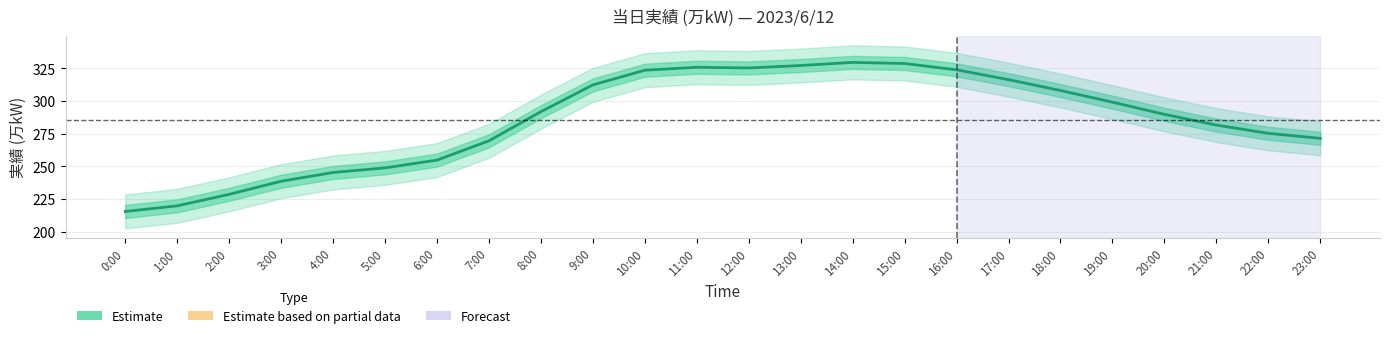

The chart shows a value of 291.8 at 8:00. True or false?

True